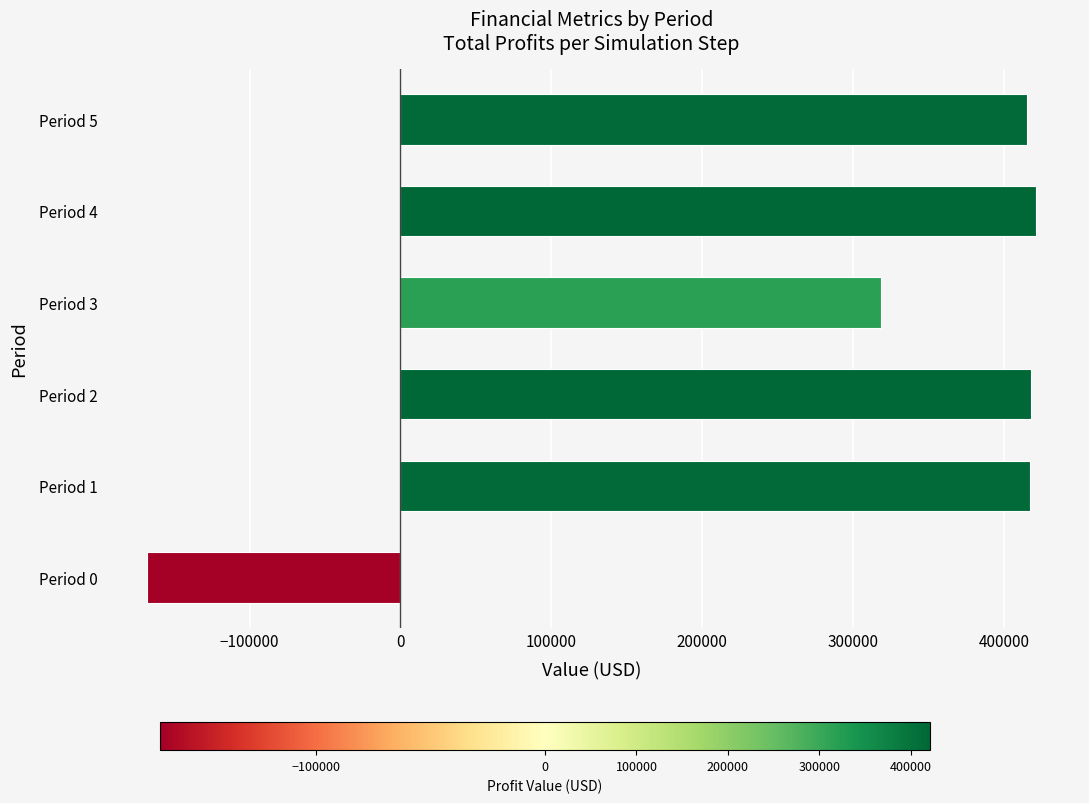

What is the sum of all values?

1822032.0